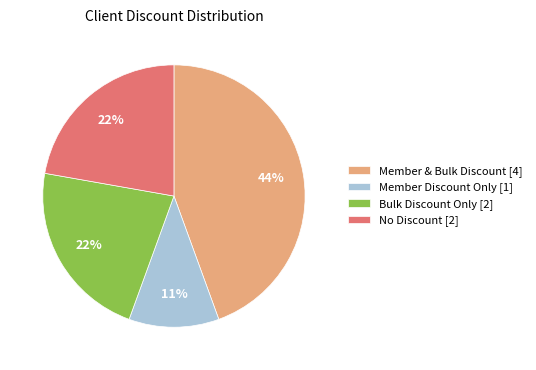

Is it true that Member & Bulk Discount [4] is 36% of the pie?

False